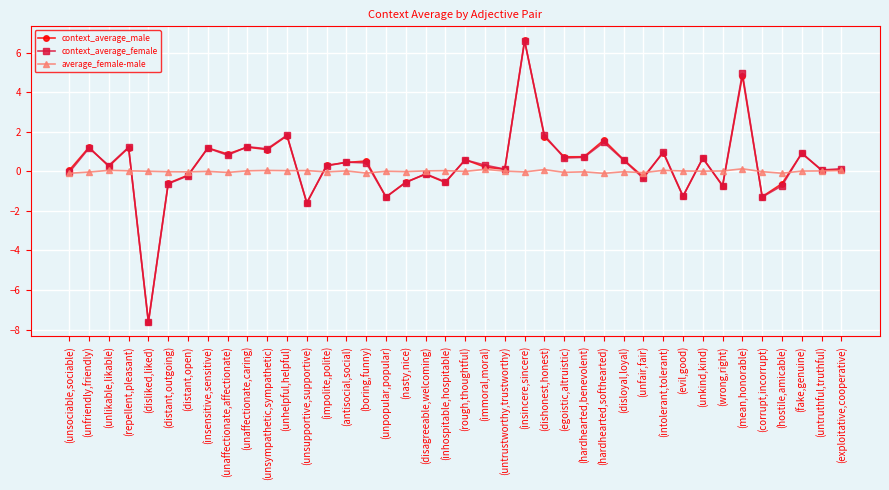

What is the average value of the context_average_male series?

0.3